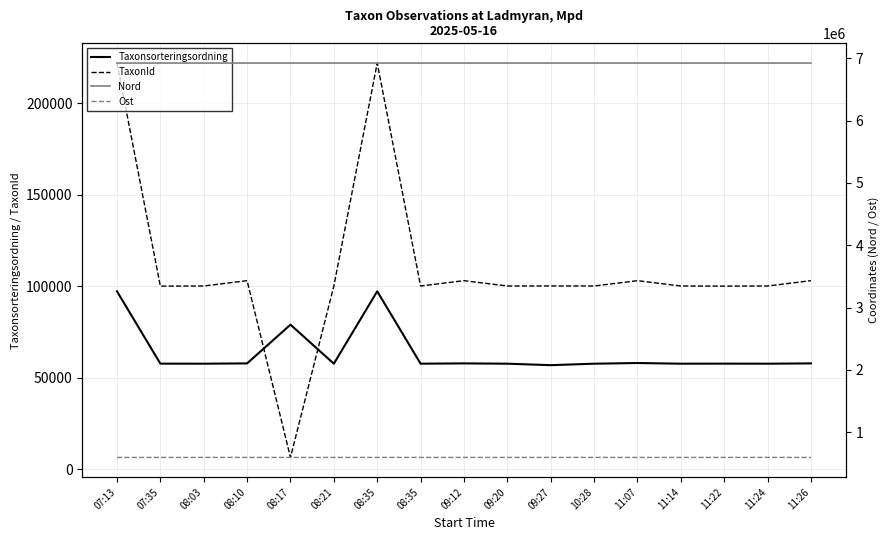

True or false: Ost and Nord cross at least once.

False